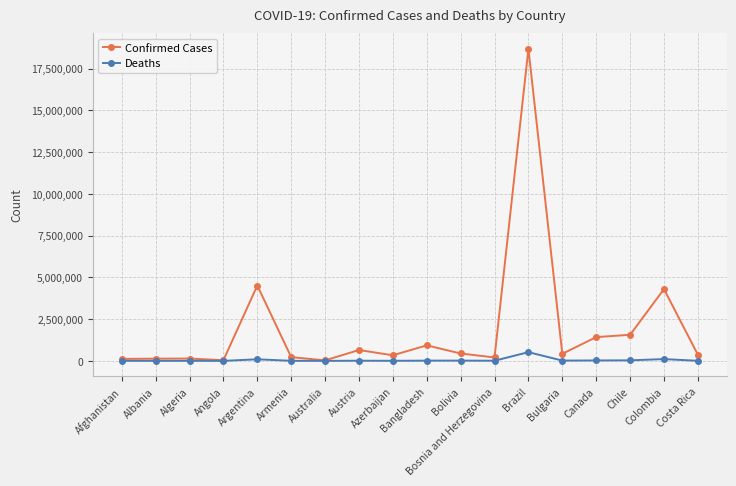

True or false: Confirmed Cases has a value of 650662 at Austria.

True